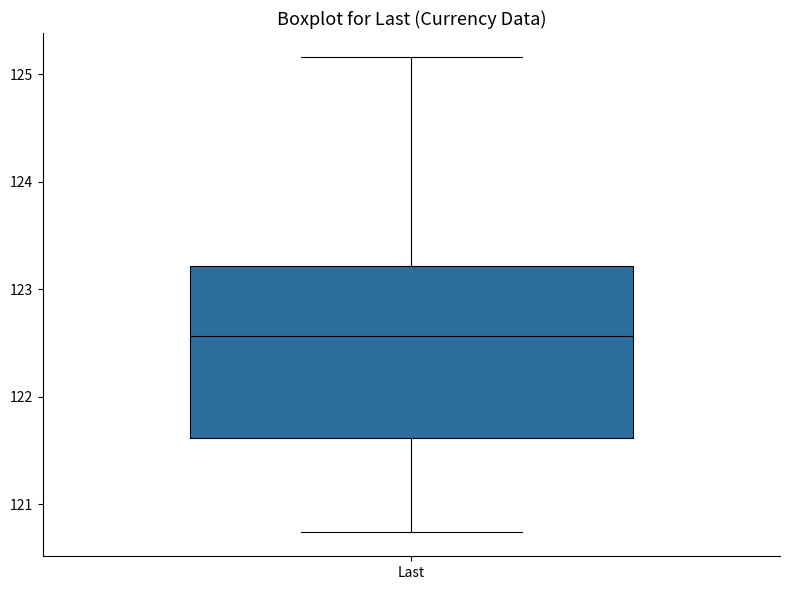

Read this box plot against the y-axis: the position of the median line, the range covered by the box, and the ends of both whiskers. The values are not printed on the chart, so give them approximately, as read against the axis.

median 122.6, box 121.6 to 123.2, whiskers 120.7 to 125.2